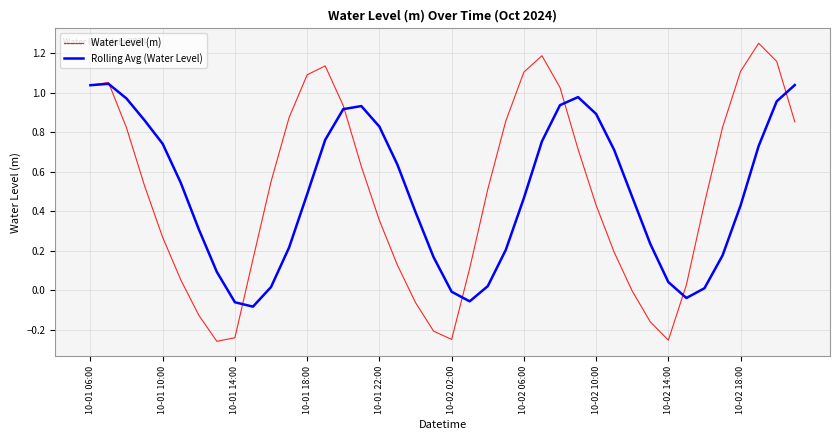

Which series has the largest range (max minus min)?

Water Level (m)